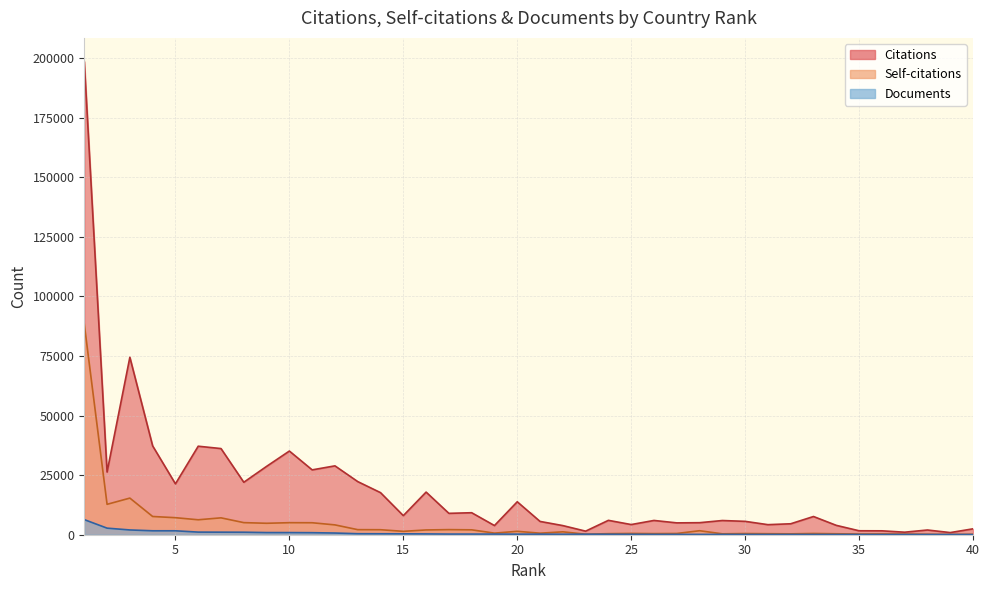

Reading right to left, what are all the values shown in this chart?

Citations: 2471	899	1977	1060	1636	1659	3931	7640	4592	4219	5610	5955	5047	4971	5985	4264	6032	1498	3829	5575	13821	3843	9227	8966	17882	8006	17649	22283	28887	27199	35098	28669	22002	36137	37126	21339	37264	74432	26291	198473
Self-citations: 175	101	193	271	326	294	397	517	373	427	493	378	1675	520	467	537	443	221	1213	644	1428	669	2053	2140	2002	1422	2099	2126	4125	5023	5048	4802	5072	7081	6269	7144	7649	15365	12751	88347
Documents: 85	89	89	92	93	100	100	106	117	118	124	135	140	143	145	174	195	212	218	236	238	261	268	270	338	378	400	423	708	854	898	903	1051	1071	1096	1648	1651	2000	2759	6339